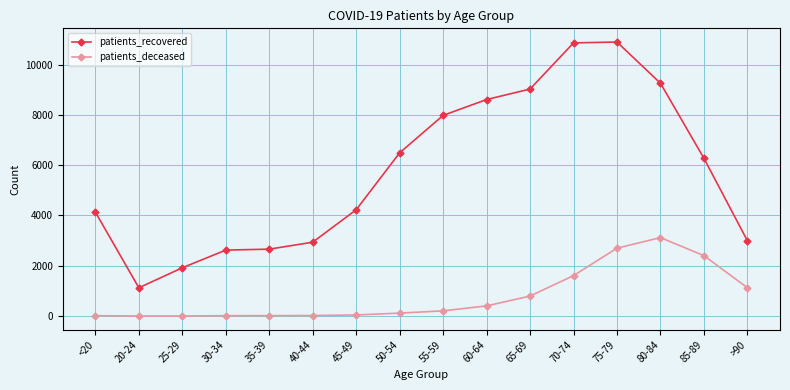

Which series has the largest range (max minus min)?

patients_recovered